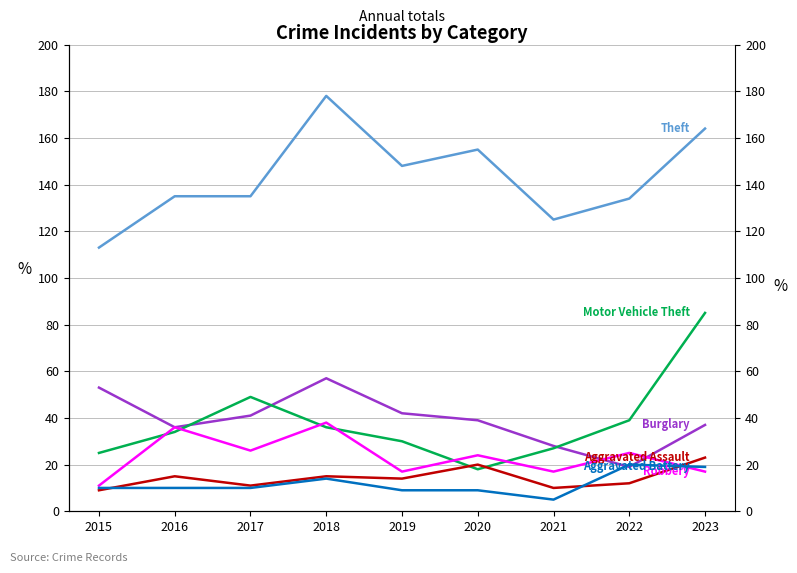

List the series in order of their peak value, lowest first.

Aggravated Battery, Aggravated Assault, Robbery, Burglary, Motor Vehicle Theft, Theft